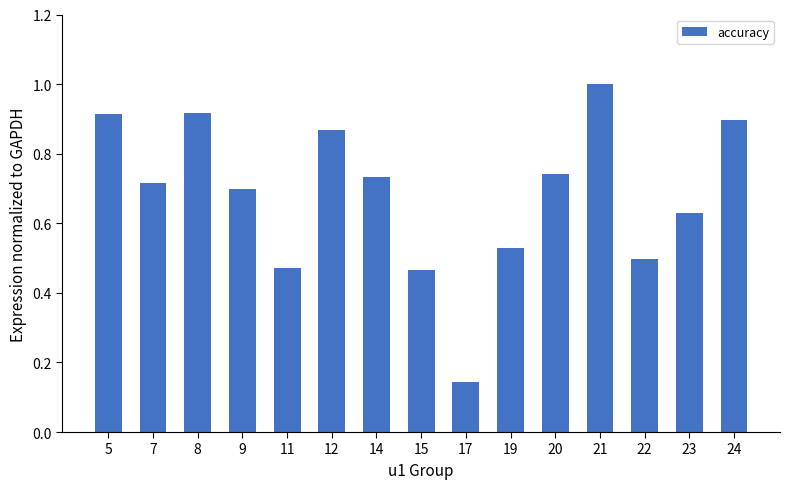

Count the number of categories in the chart.

15